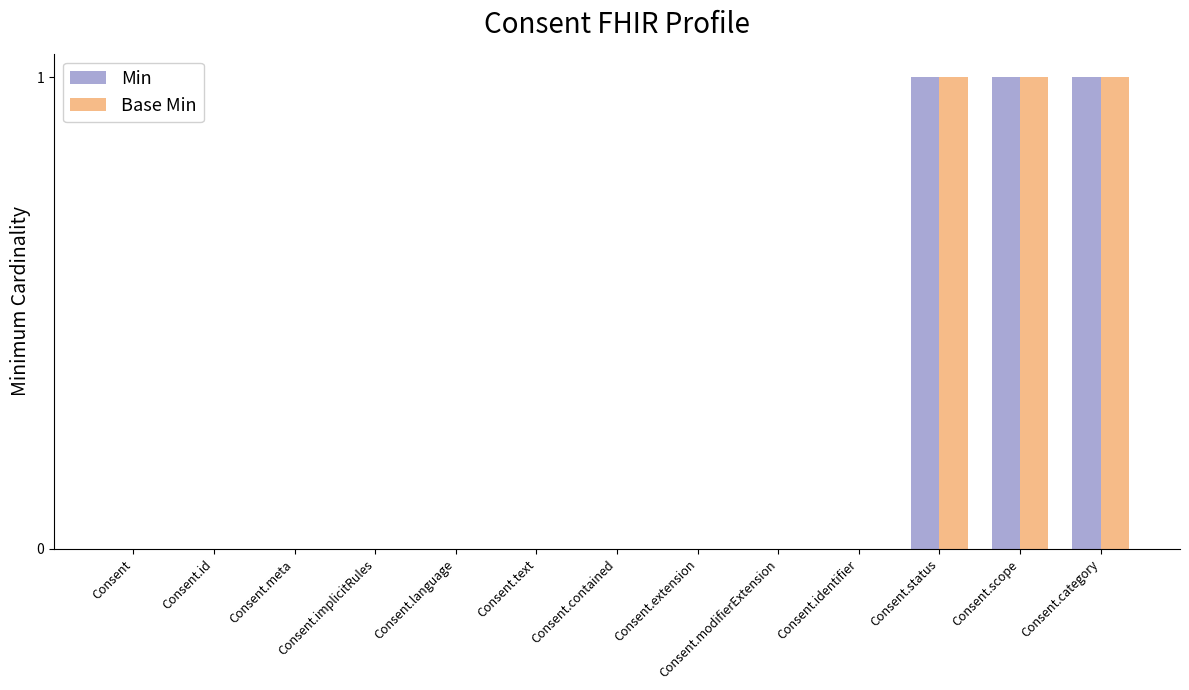

Reading left to right, extract all data points from this chart.

Min: 0	0	0	0	0	0	0	0	0	0	1	1	1
Base Min: 0	0	0	0	0	0	0	0	0	0	1	1	1